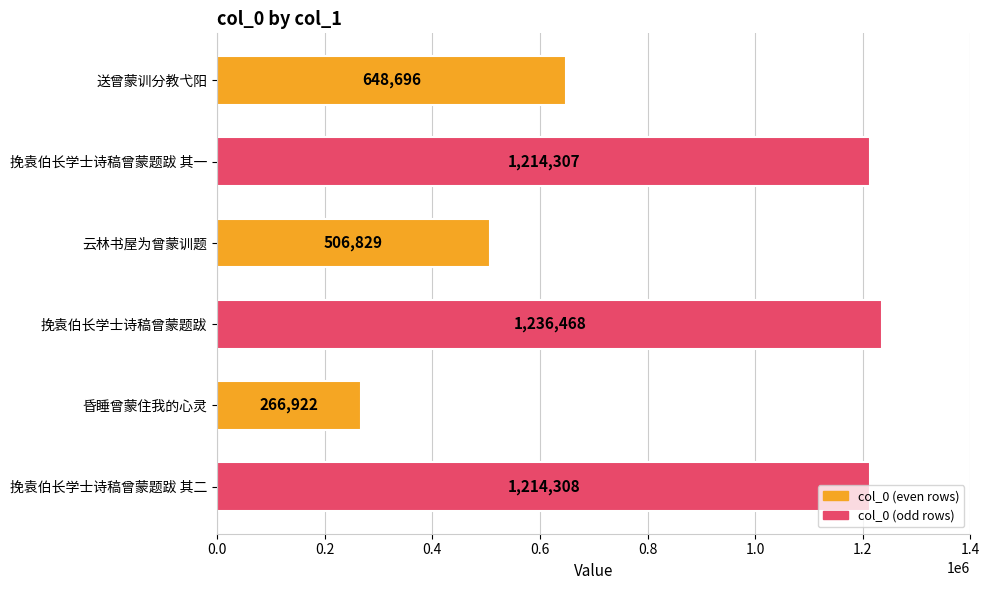

What is the sum of all values?

5087530